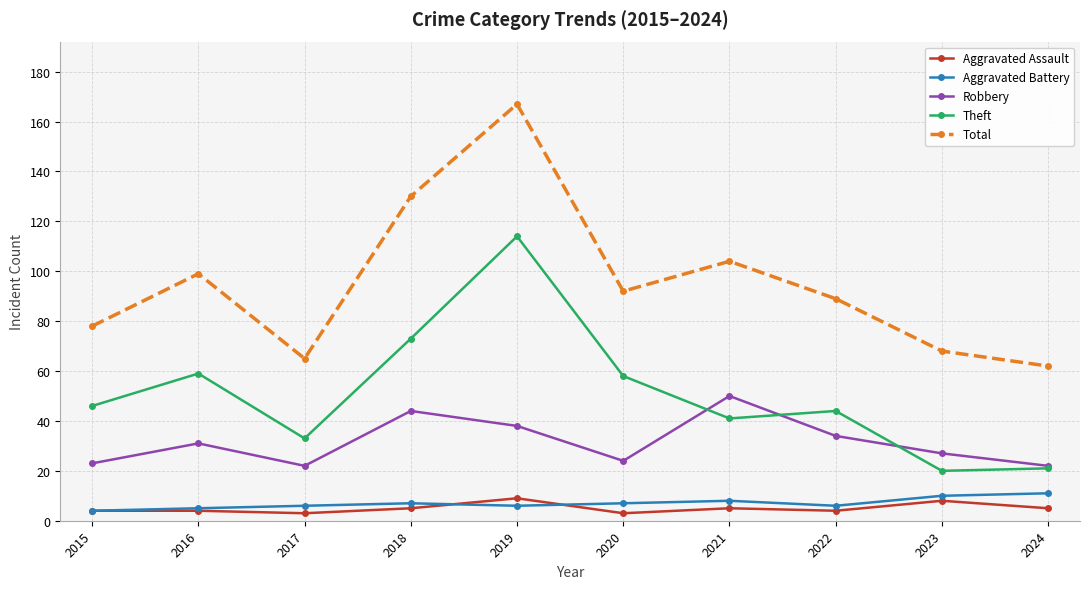

At 2018, list the series in order from largest to smallest.

Total, Theft, Robbery, Aggravated Battery, Aggravated Assault